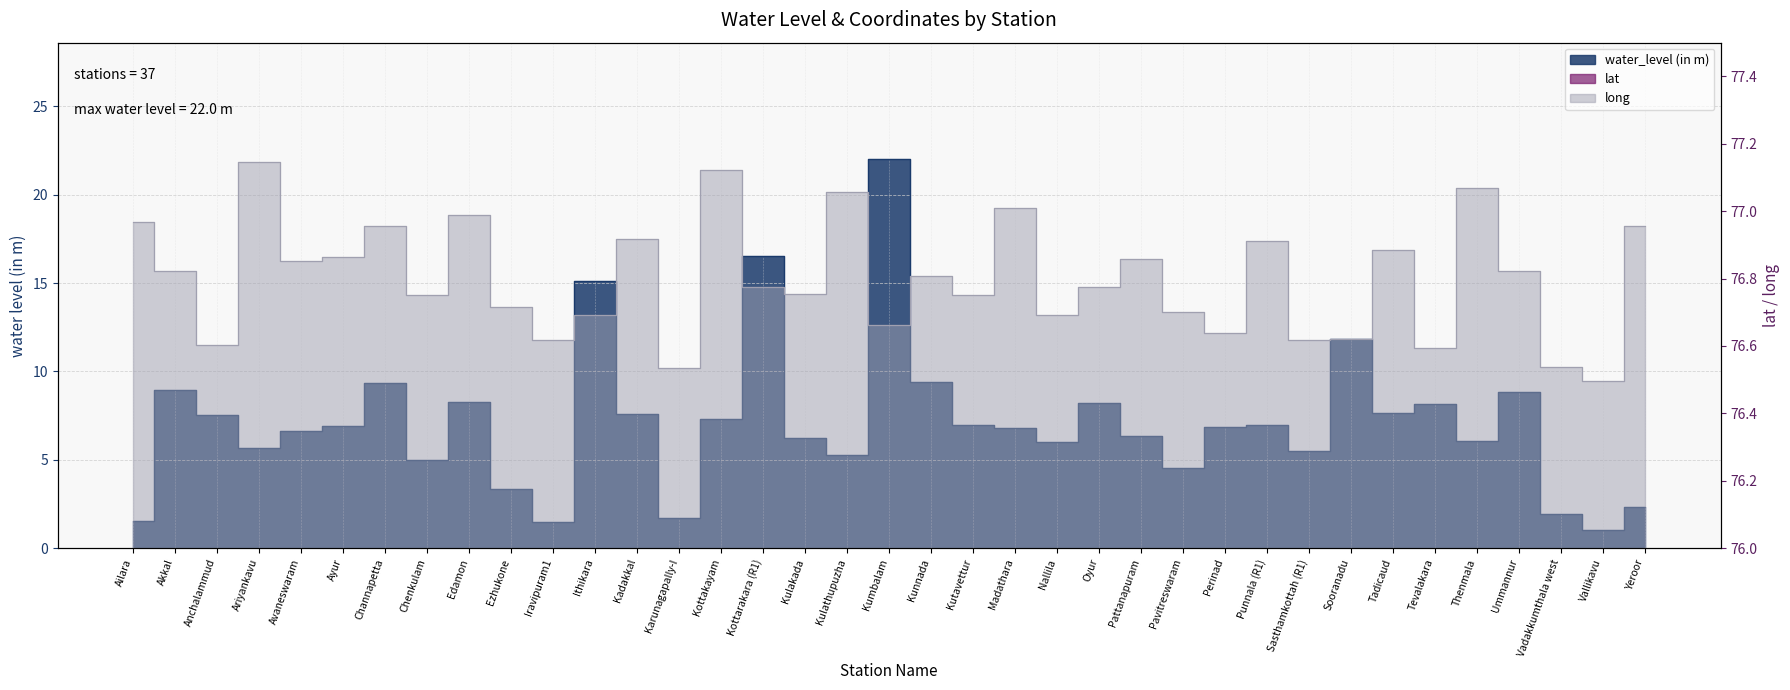

What is the maximum value for long?

77.1